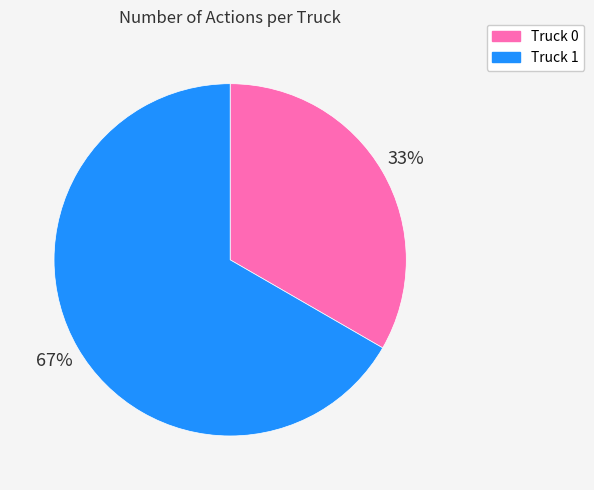

What is the ratio of the value at Truck 1 to the value at Truck 0?

2.0